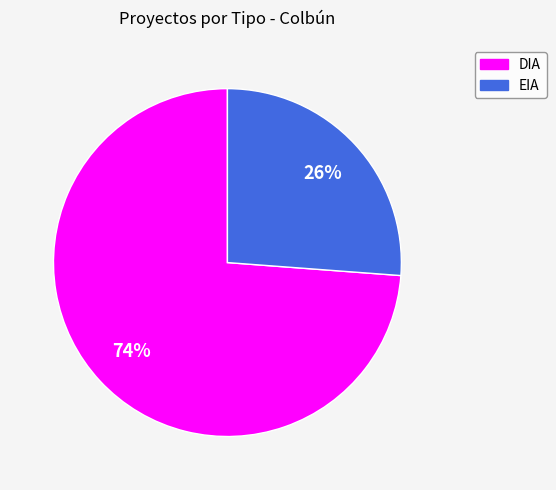

Which has a higher value, EIA or DIA?

DIA